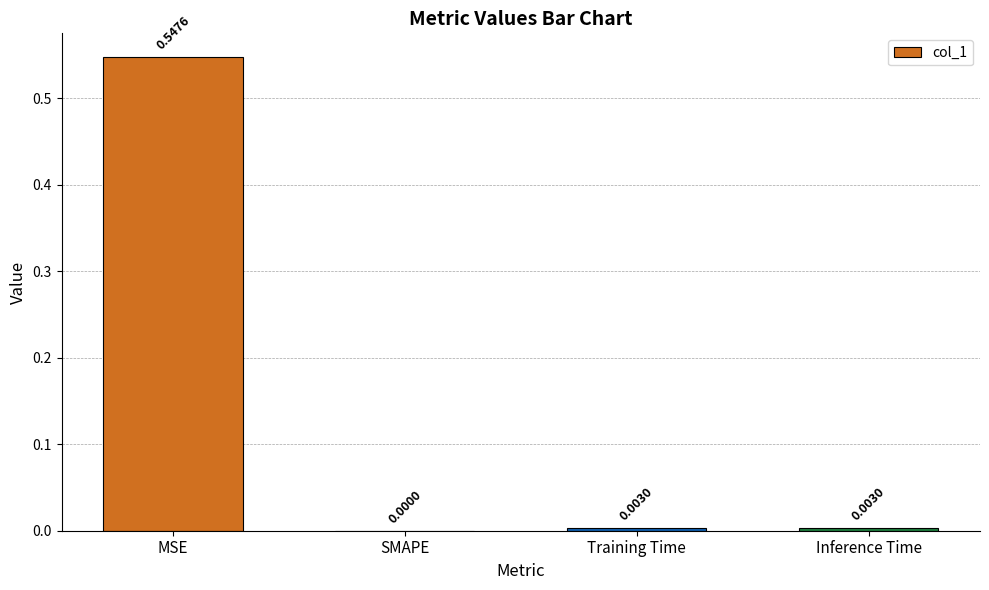

What is the sum of all values?

0.6